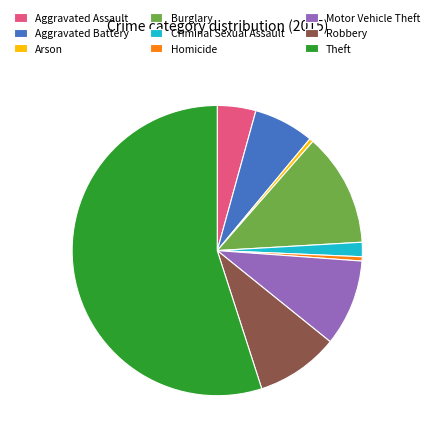

Is the sum of Theft and Aggravated Assault greater than half?

Yes